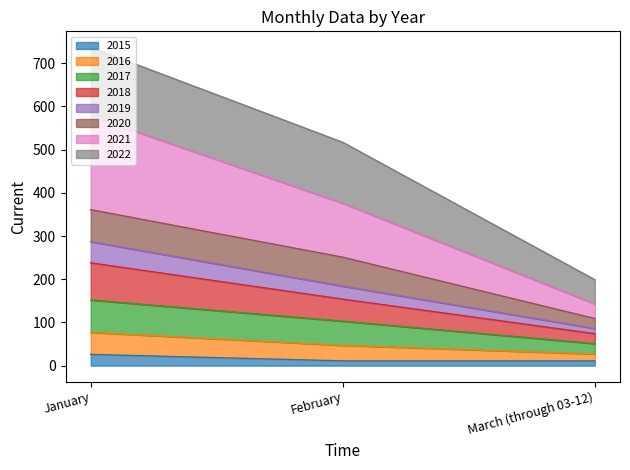

At which category is the sum across all series the highest?

January